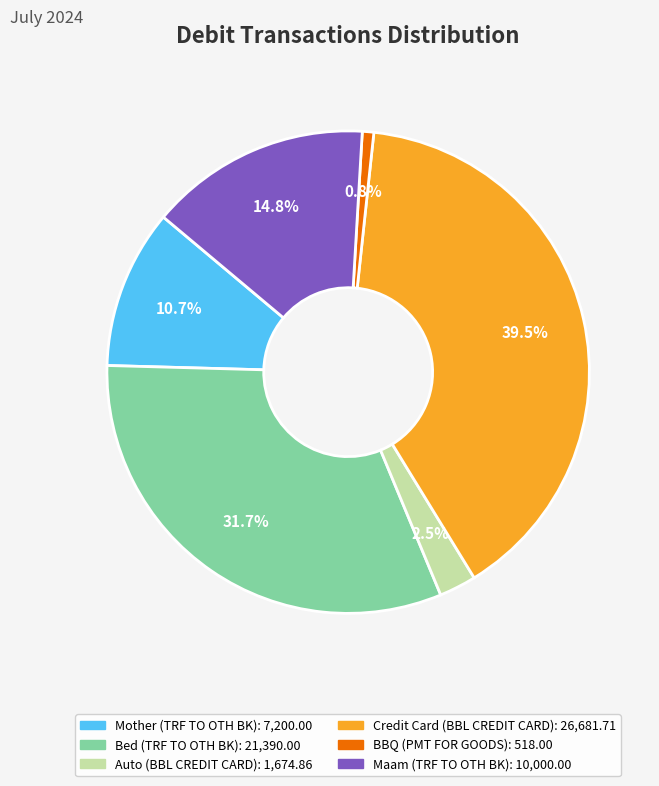

How much of the chart is everything except Maam (TRF TO OTH BK)?

85.2%